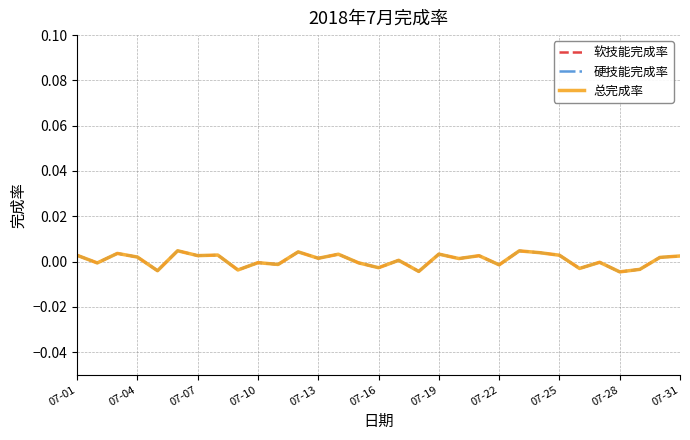

Is this an area chart (filled region under the line)?

No